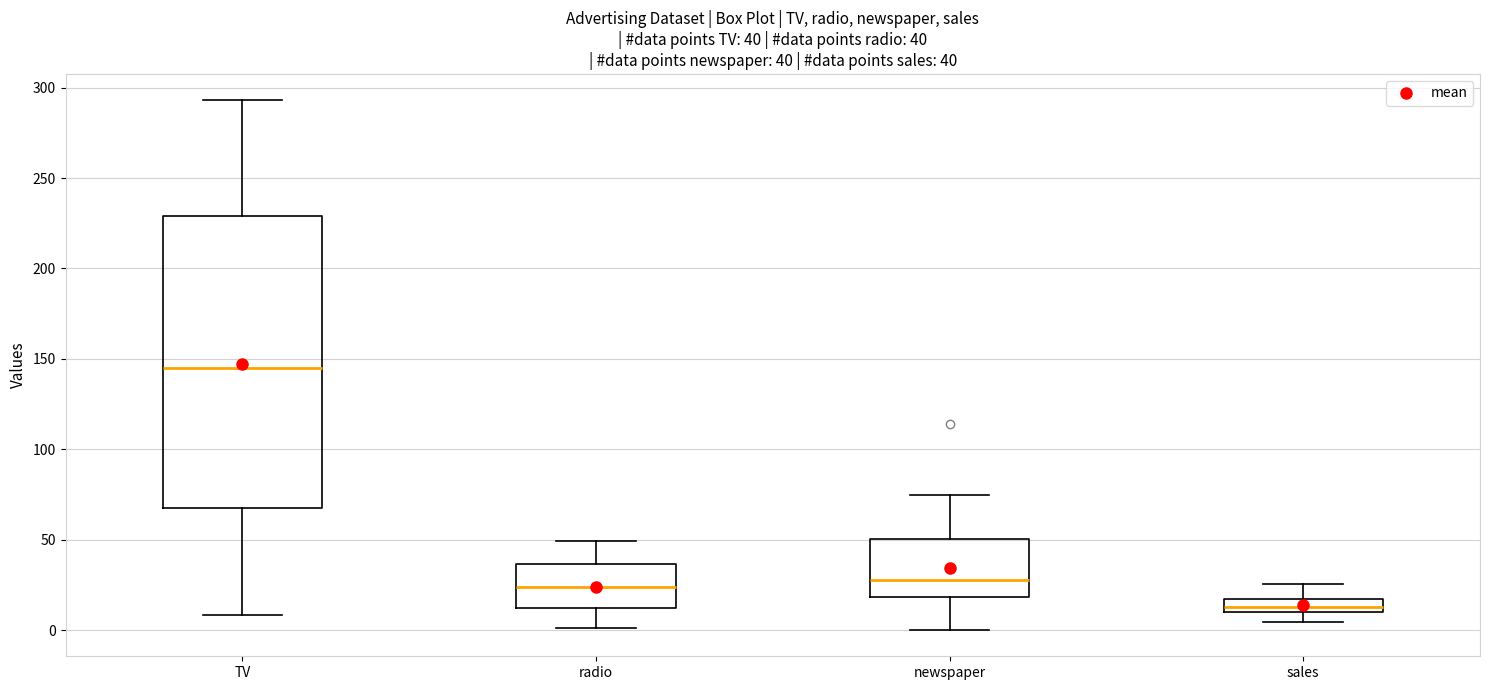

Which box has the highest median line?

TV